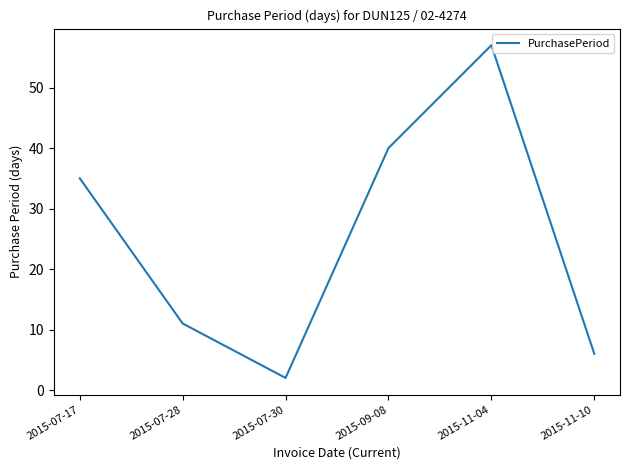

The chart shows a value of 35 at 2015-07-17. True or false?

True